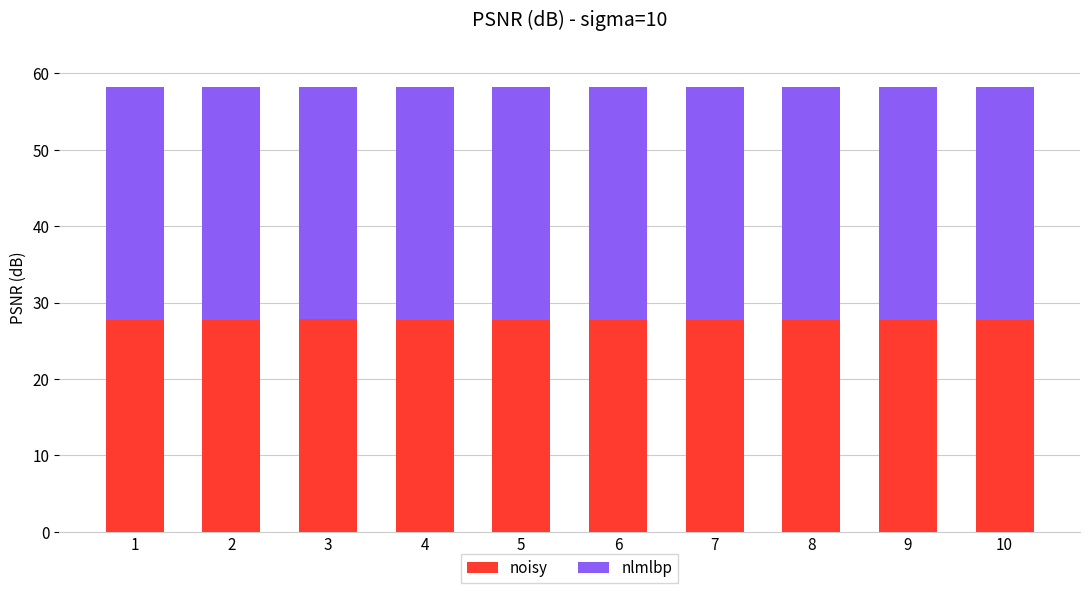

The value of noisy at 1 is 27.8. True or false?

True